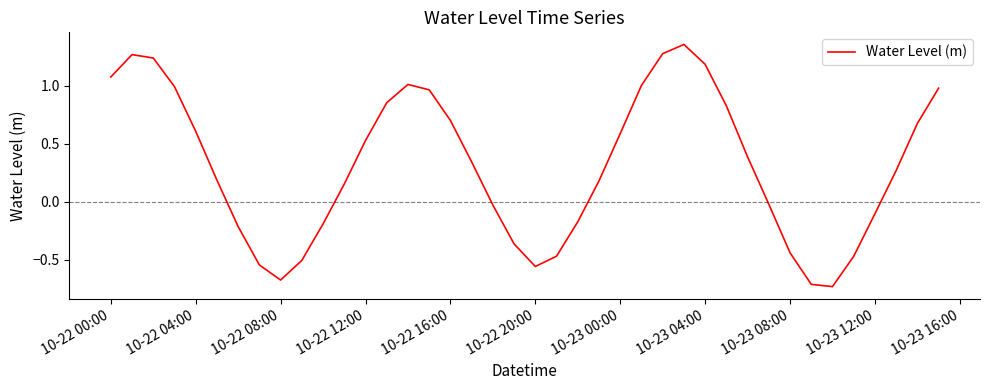

What is the difference between the maximum and minimum values?

2.1